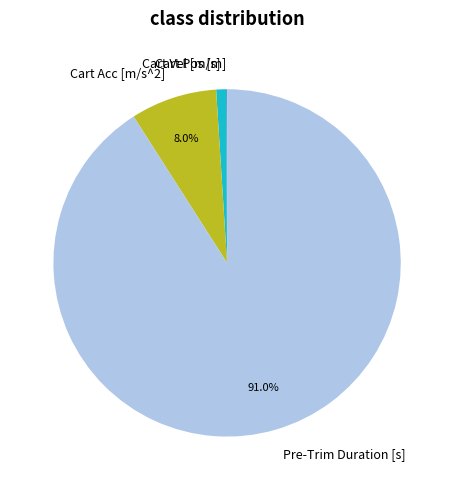

To the nearest percent, what percentage of the pie is Cart Acc [m/s^2]?

8%